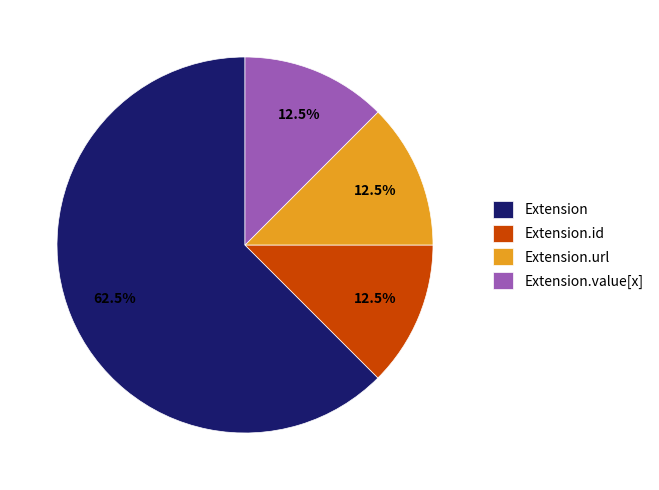

To the nearest percent, what is the difference between the largest and smallest slice percentages?

50%